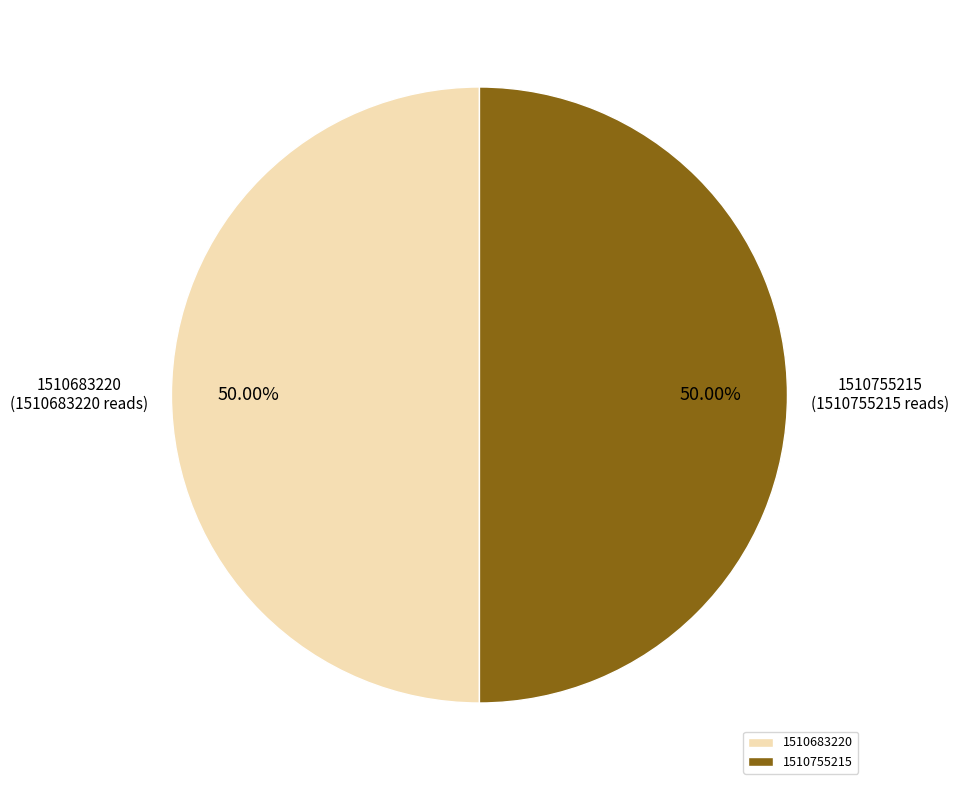

Do 1510755215 and 1510683220 together represent more than half of the pie?

Yes